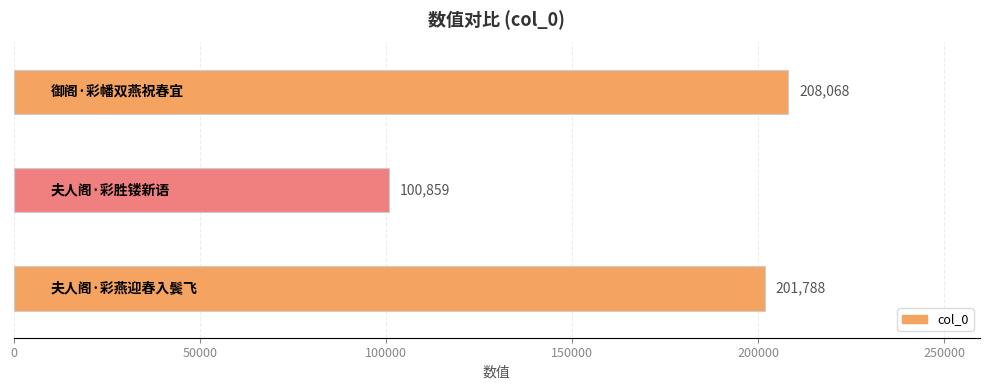

Reading top to bottom, what are all the values shown in this chart?

208068	100859	201788